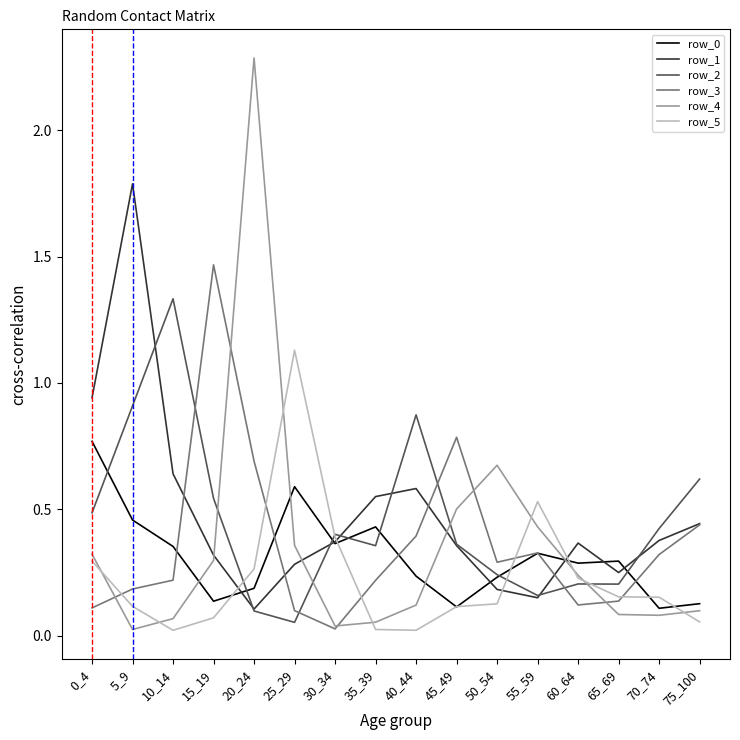

At which label is row_3 closest to 0?

30_34